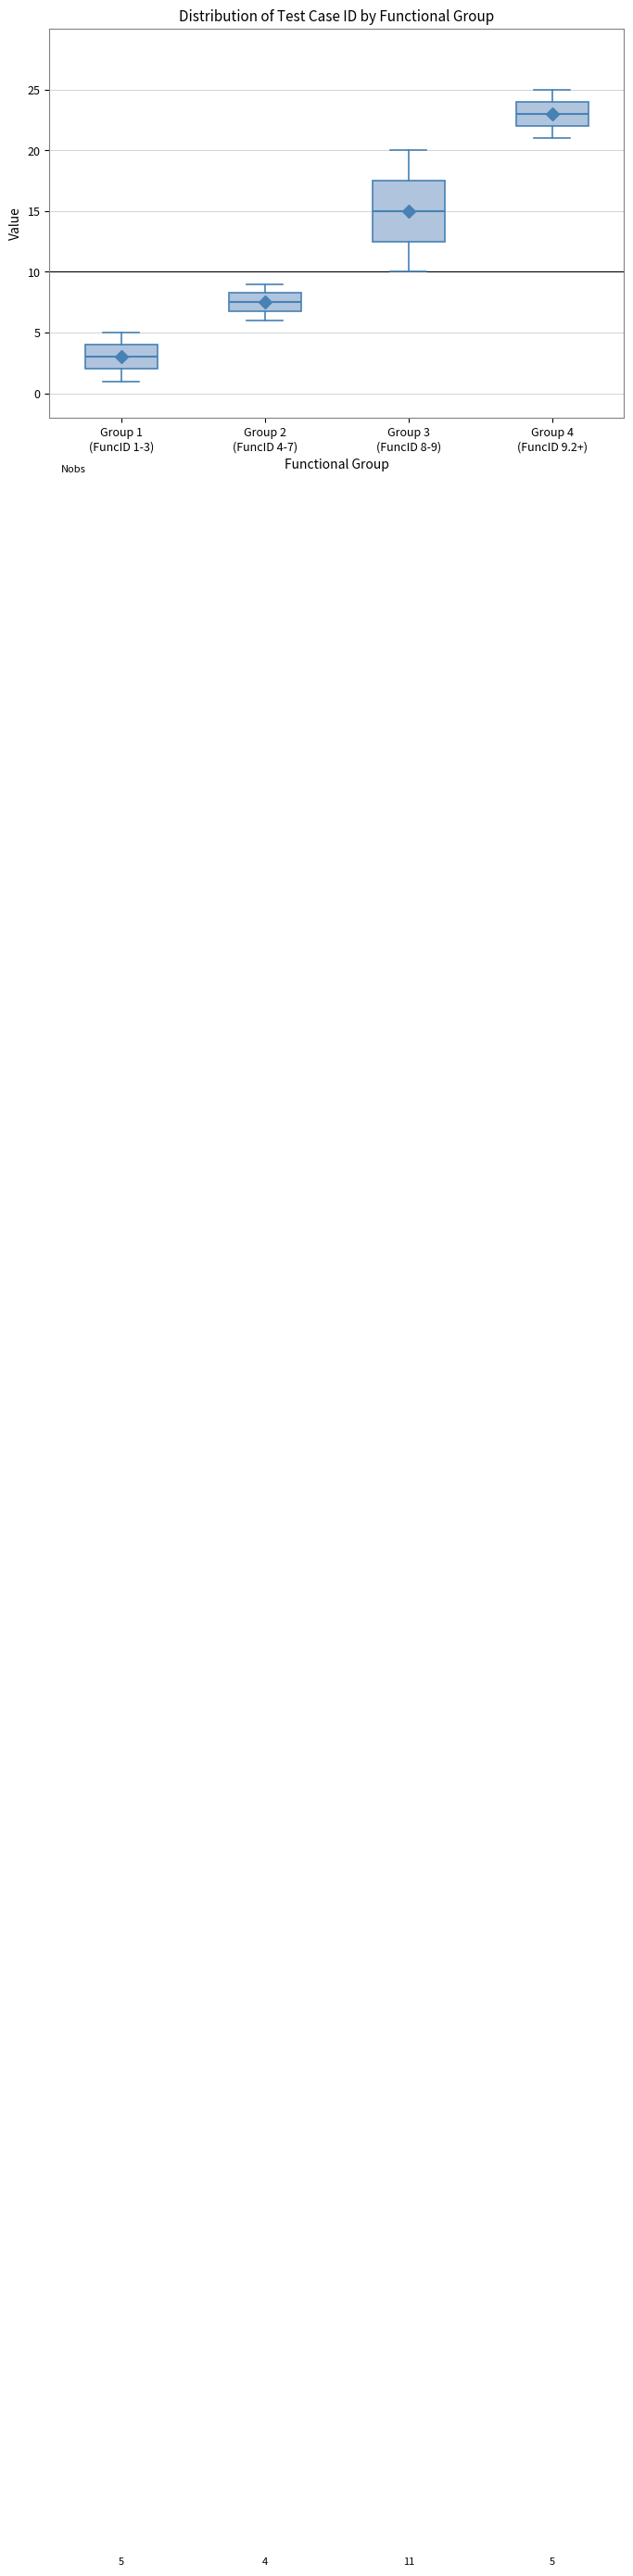

Which box's median line is the highest?

Group 4 (FuncID 9.2+)